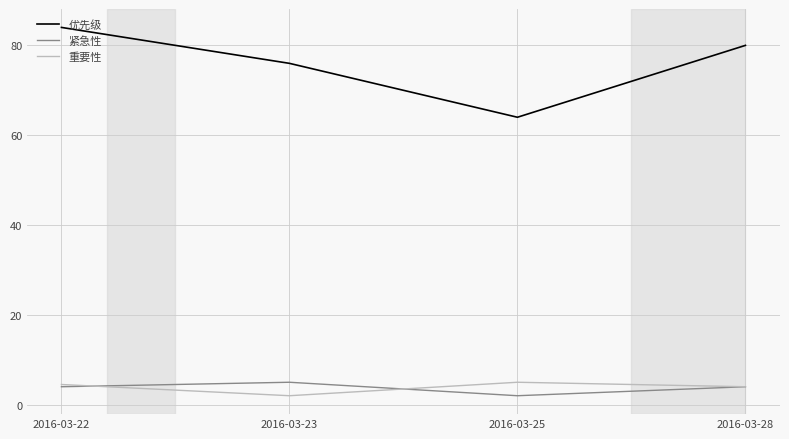

True or false: 优先级 and 重要性 intersect in this chart.

False